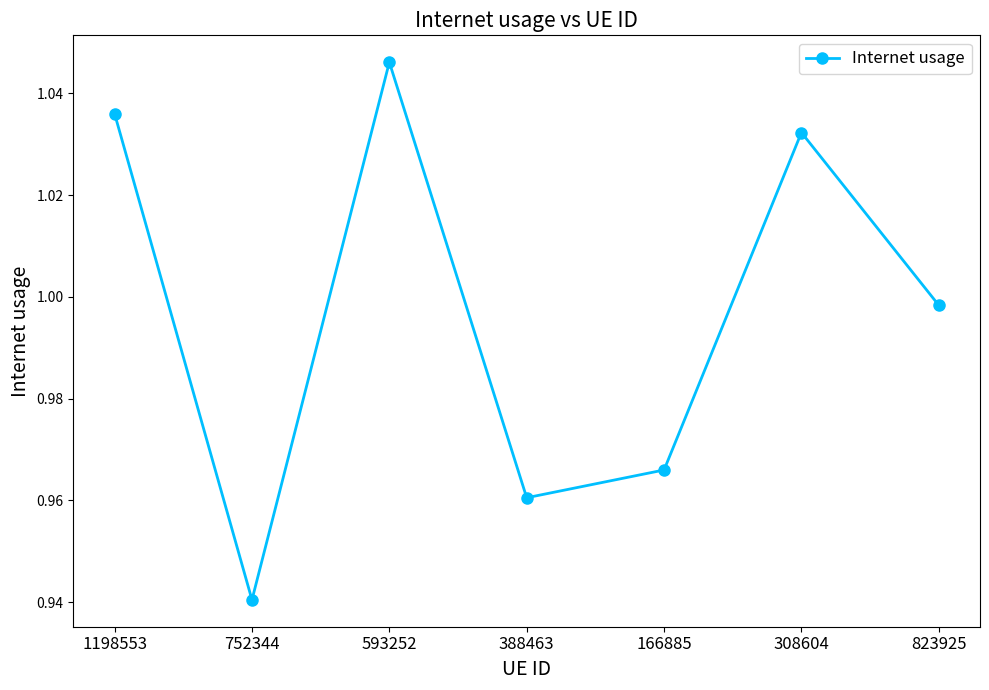

At which label is the value closest to 0?

752344